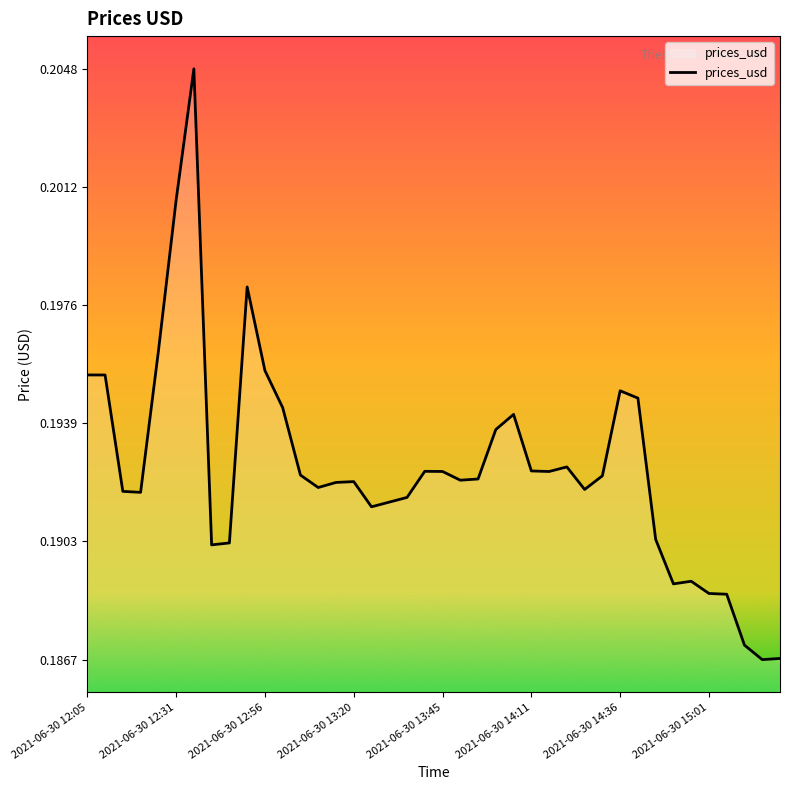

True or false: there are more than 0 points higher than both neighbors.

True